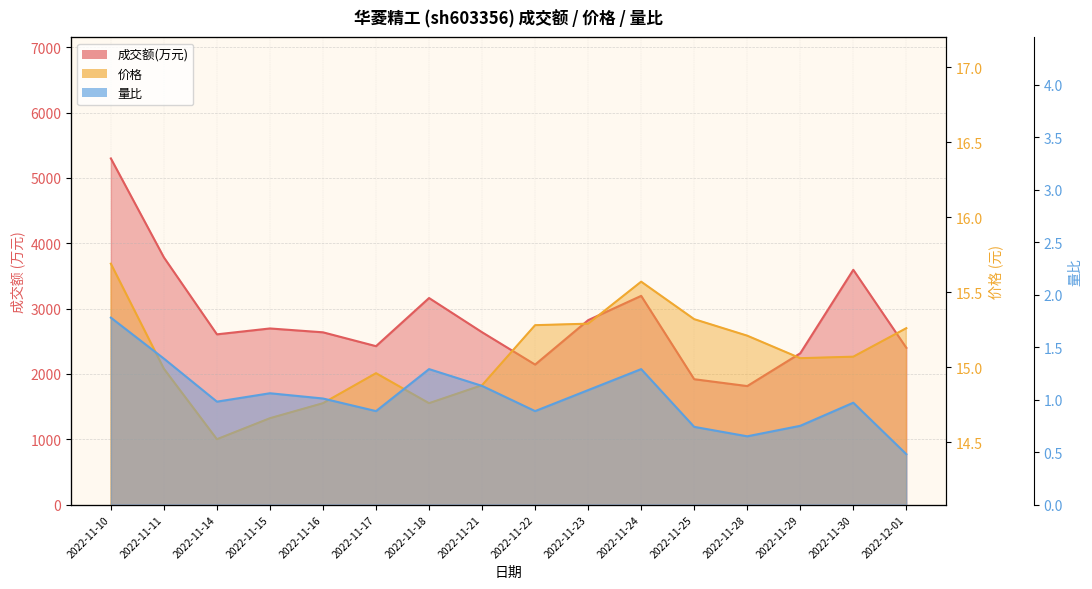

Which category has the highest value in the 成交额(万元) series?

2022-11-10